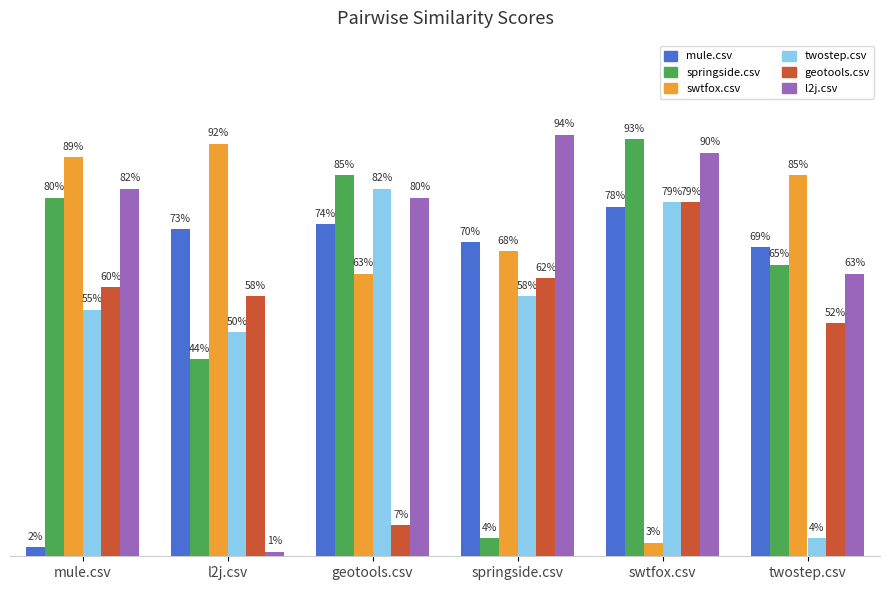

What is the highest value of the l2j.csv series?

0.9